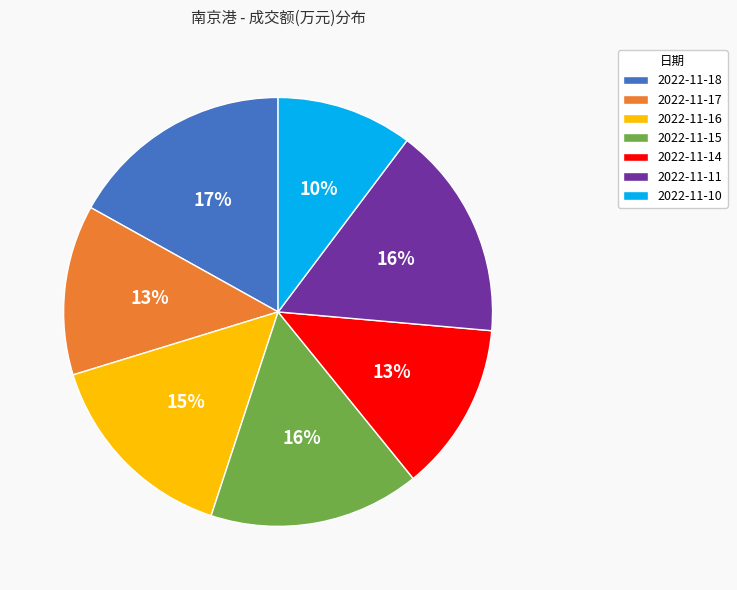

How many segments does this pie chart have?

7